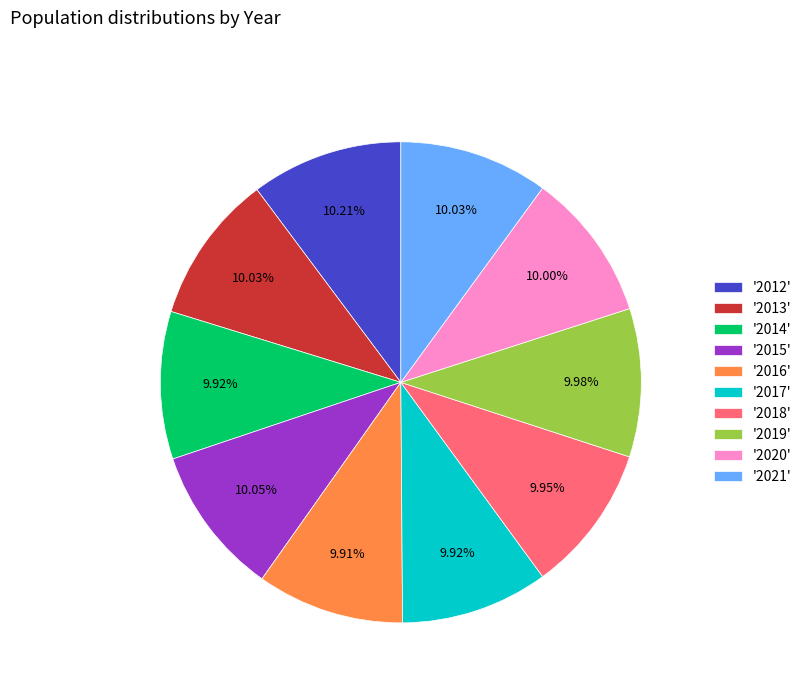

Is the sum of '2019' and '2020' greater than half?

No